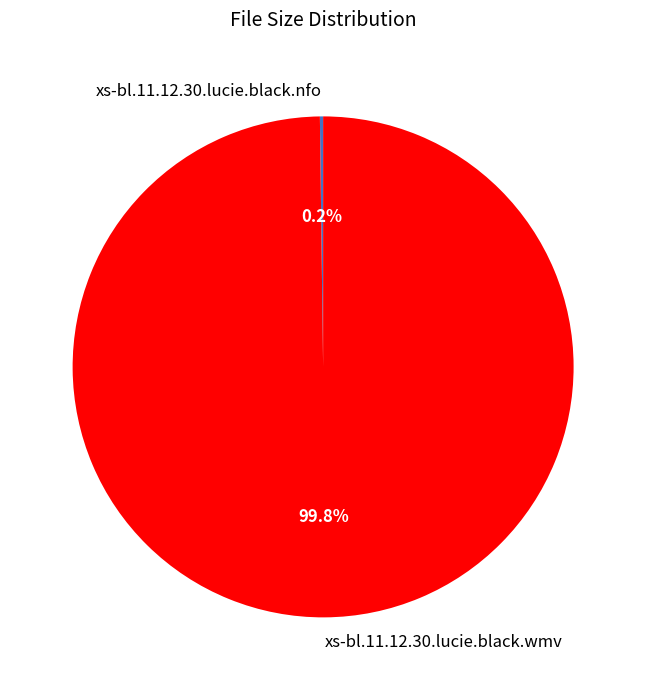

Which category accounts for the majority?

xs-bl.11.12.30.lucie.black.wmv